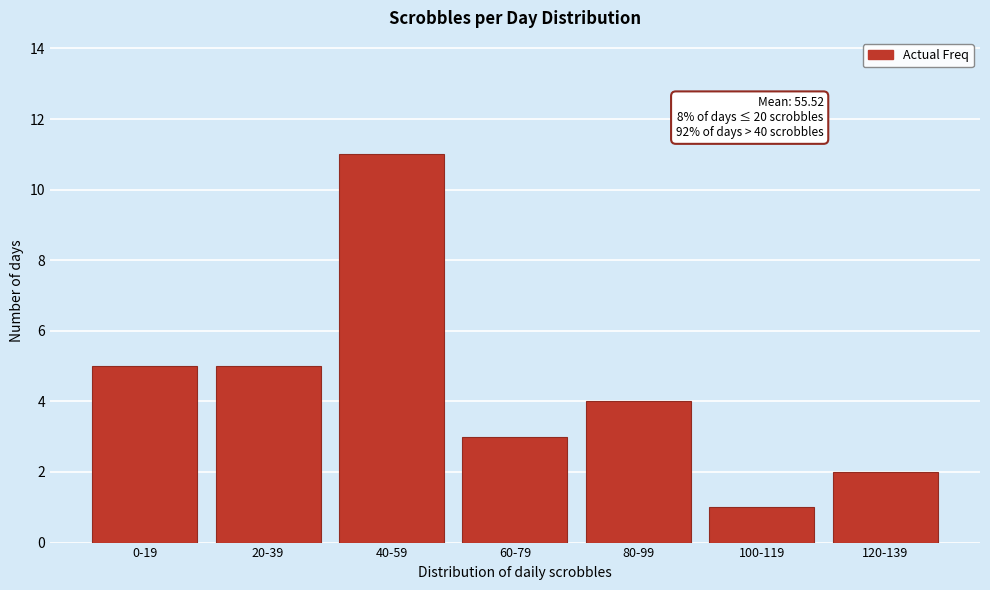

Reading left to right, what are all the values shown in this chart?

0-19=5	20-39=5	40-59=11	60-79=3	80-99=4	100-119=1	120-139=2